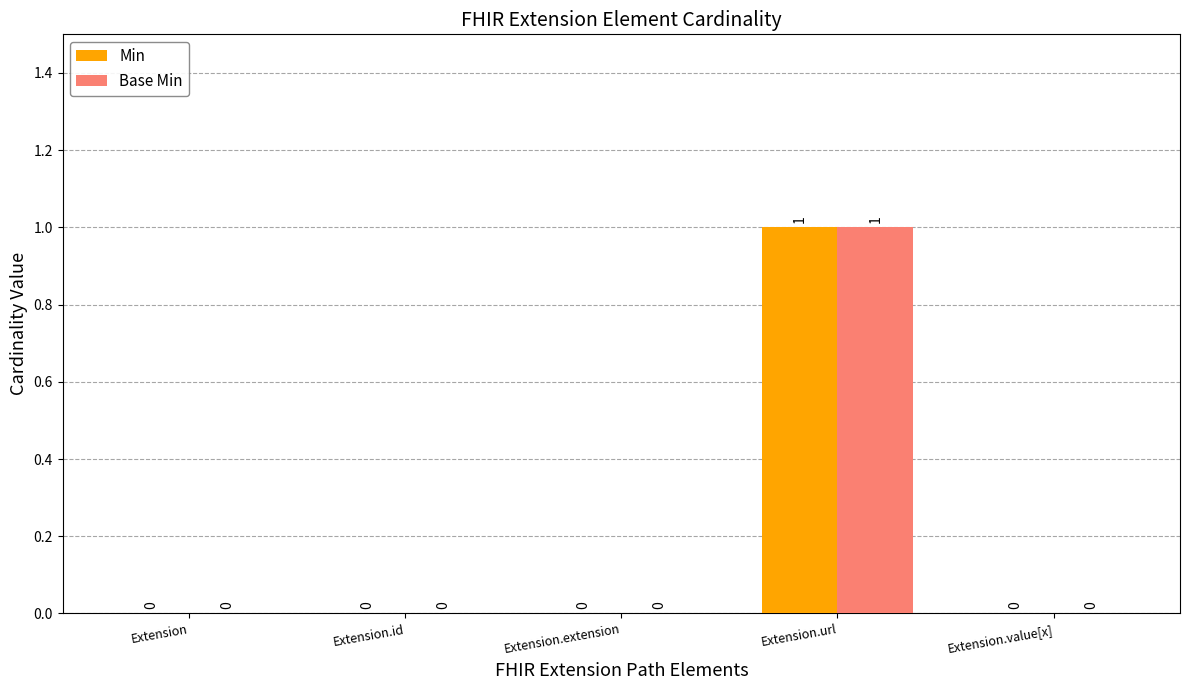

At which category is the sum across all series the highest?

Extension.url